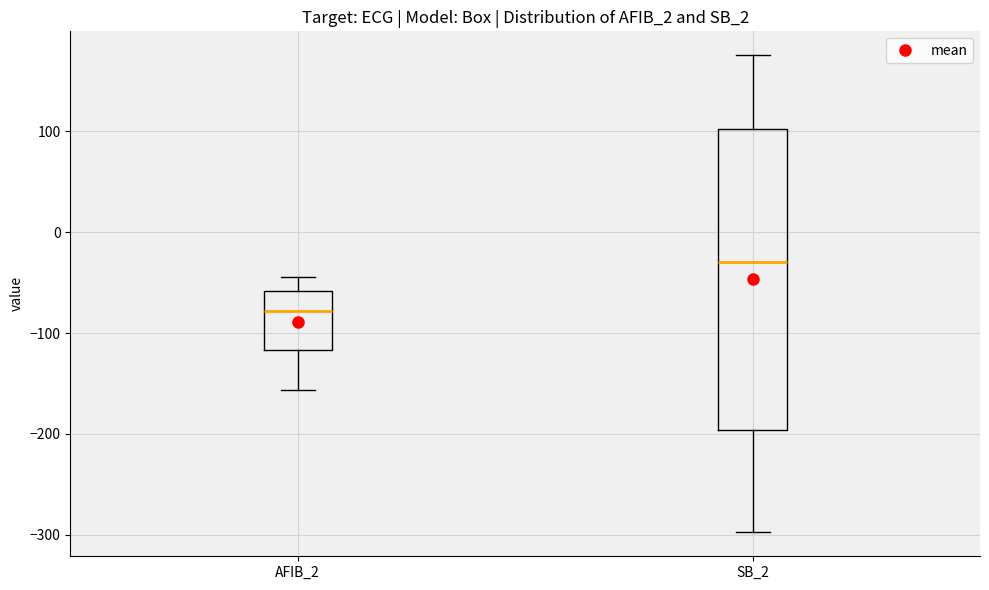

Which box's median line is the highest?

SB_2